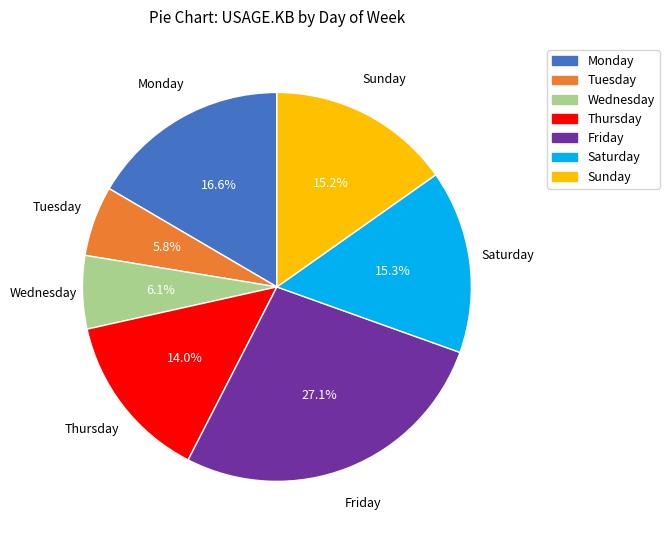

Is there a majority slice in this chart?

No